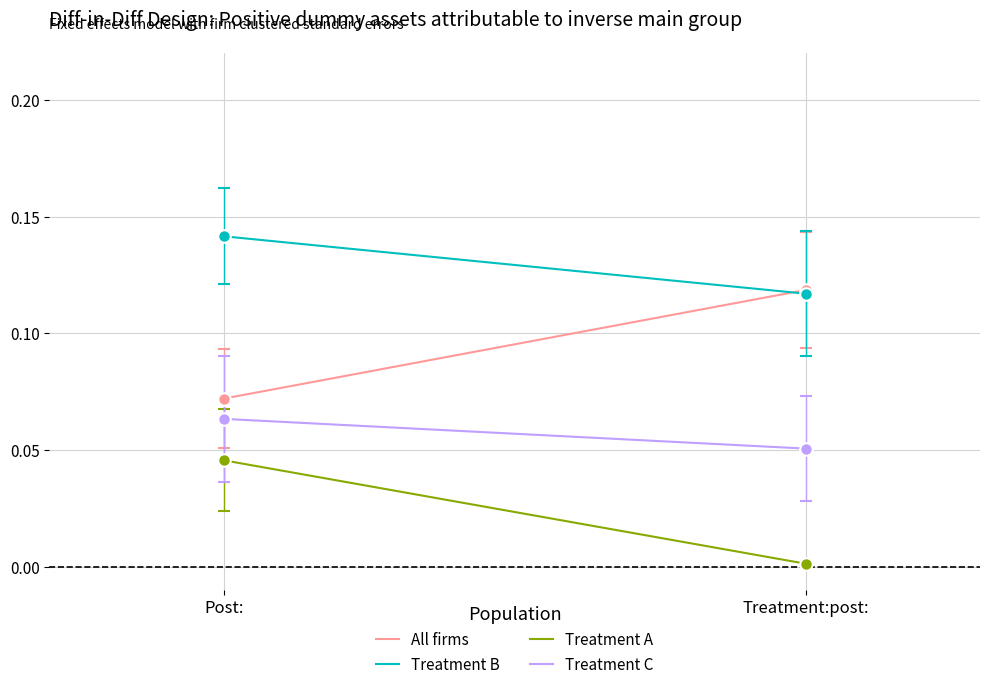

What is the label of the 2nd point from the left?

Treatment:post: